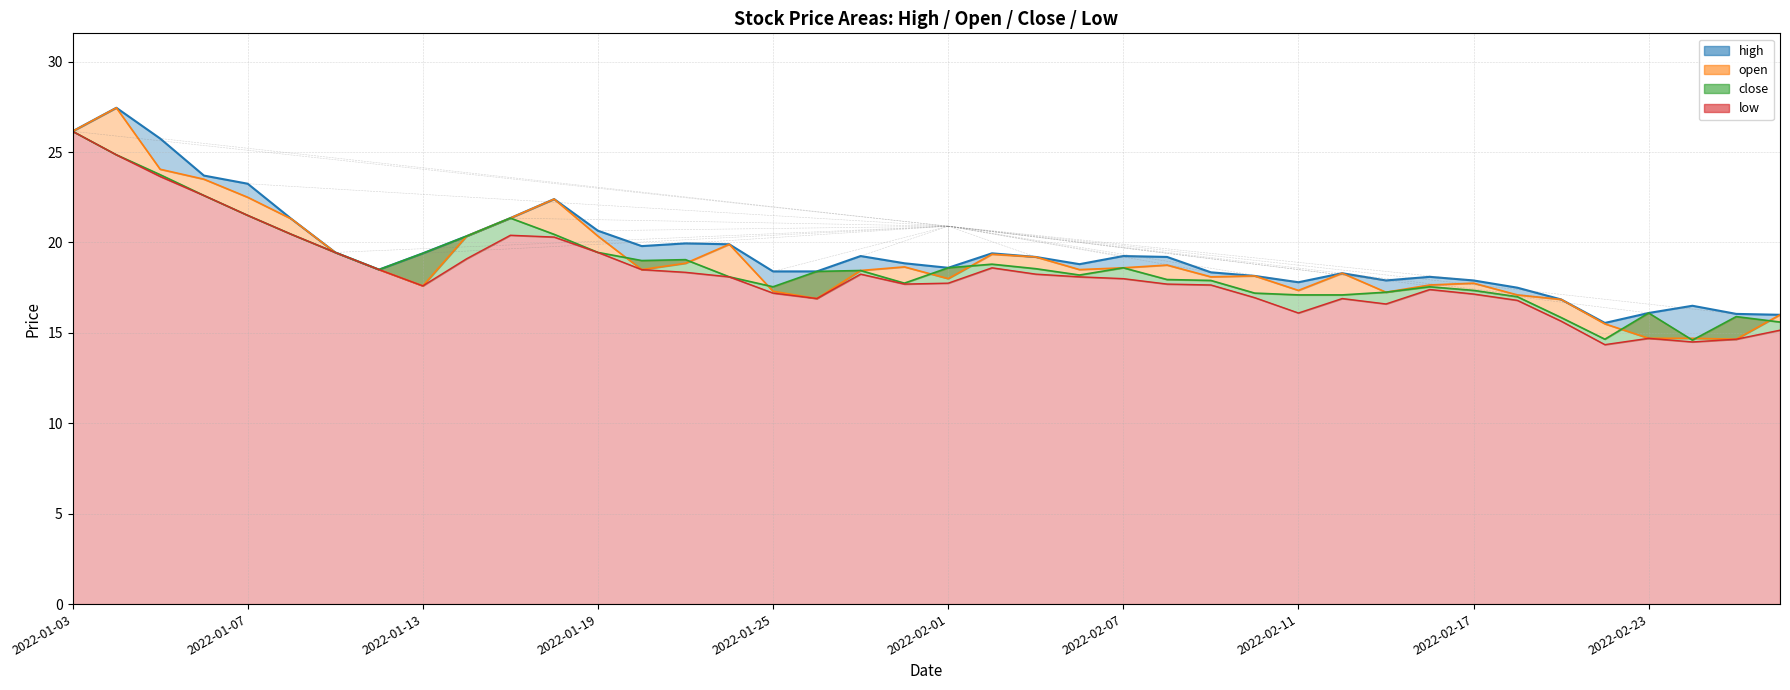

True or false: low has a value of 17.7 at 2022-02-08.

True